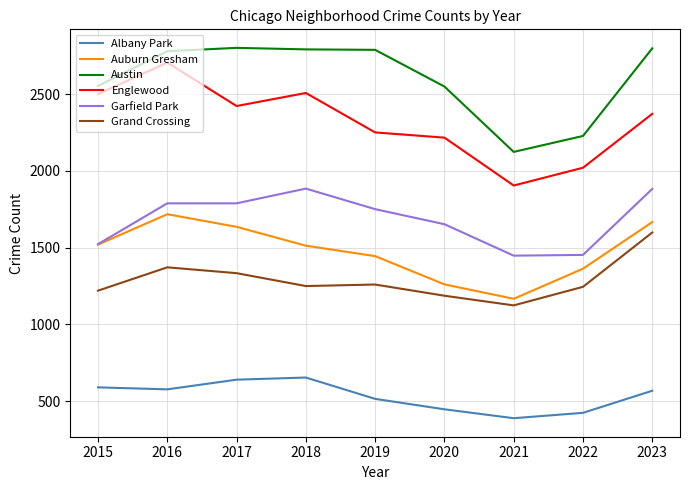

Is it true that Englewood equals 2422 at 2017?

True